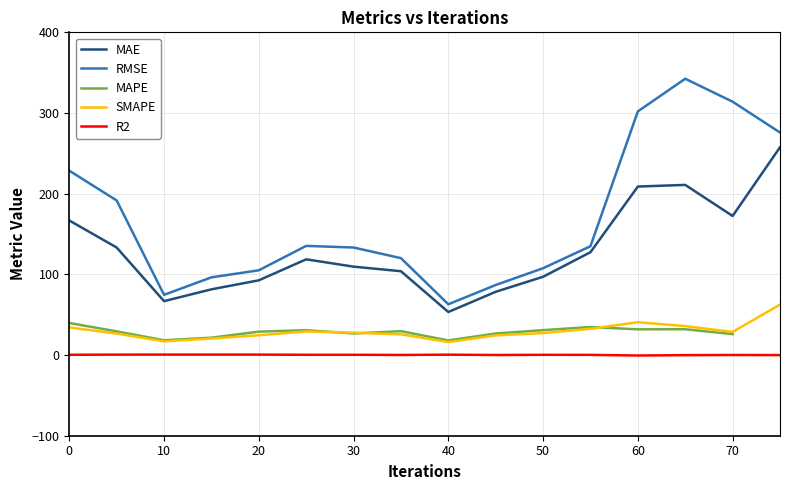

What is the minimum value for MAE?

53.3